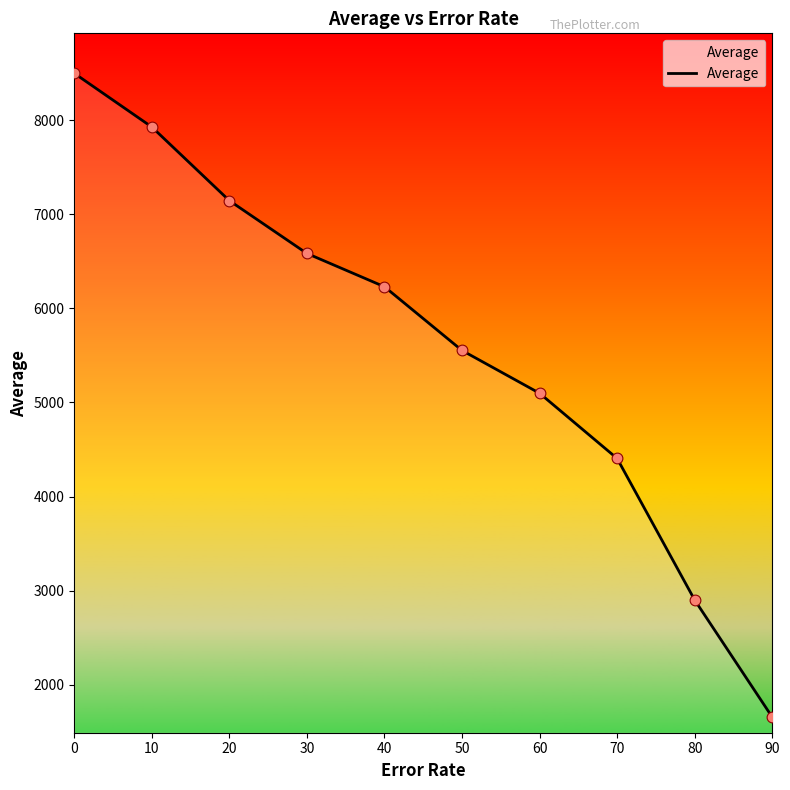

What is the change in value from 50 to 60?

-454.5